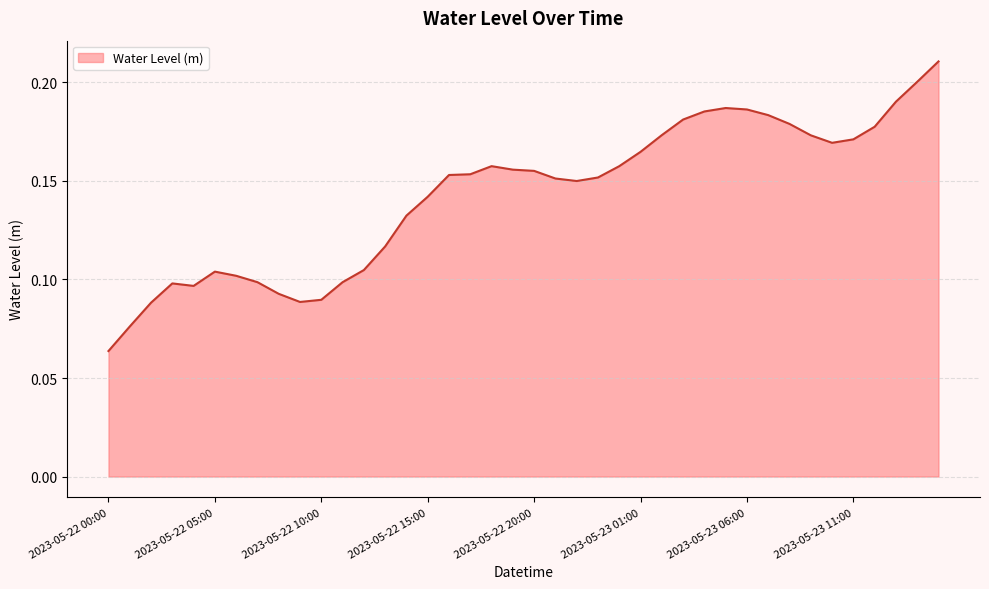

Does the chart have visible grid lines?

Yes